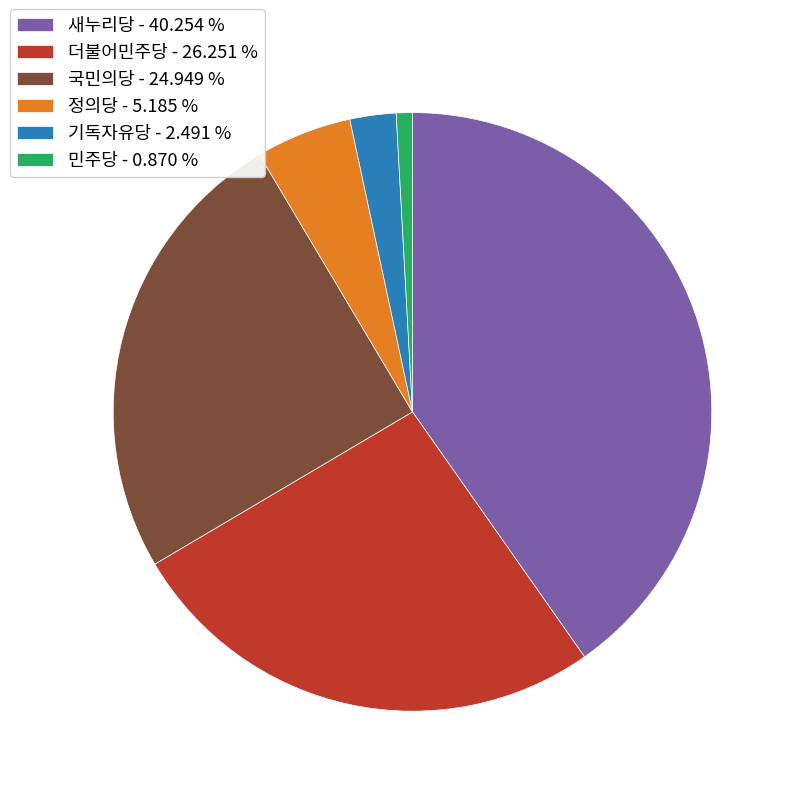

Do 정의당 and 민주당 together represent more than half of the pie?

No